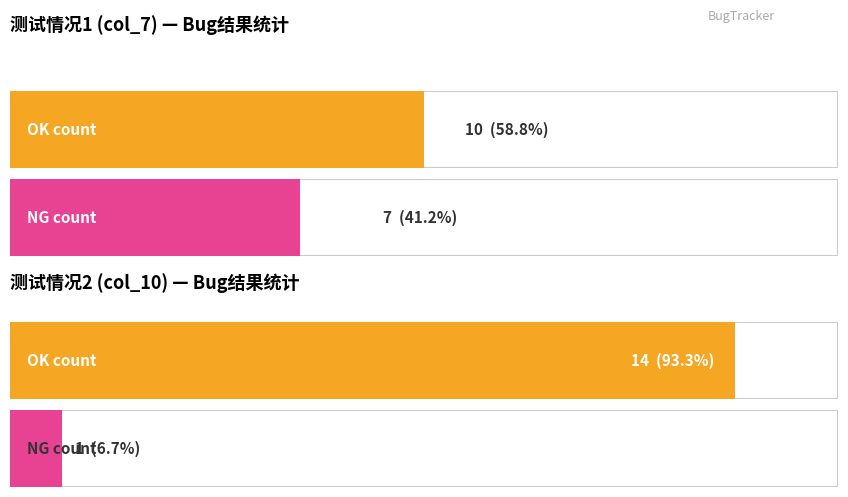

Rank the series at 测试情况2 from lowest to highest value.

NG, OK